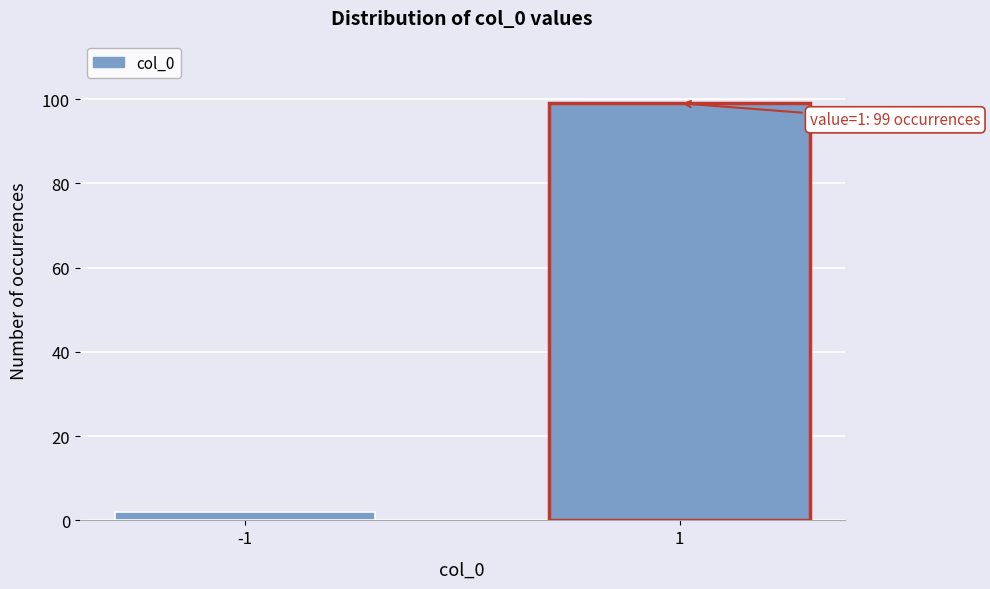

Reading right to left, transcribe all the data shown in this chart.

99	2